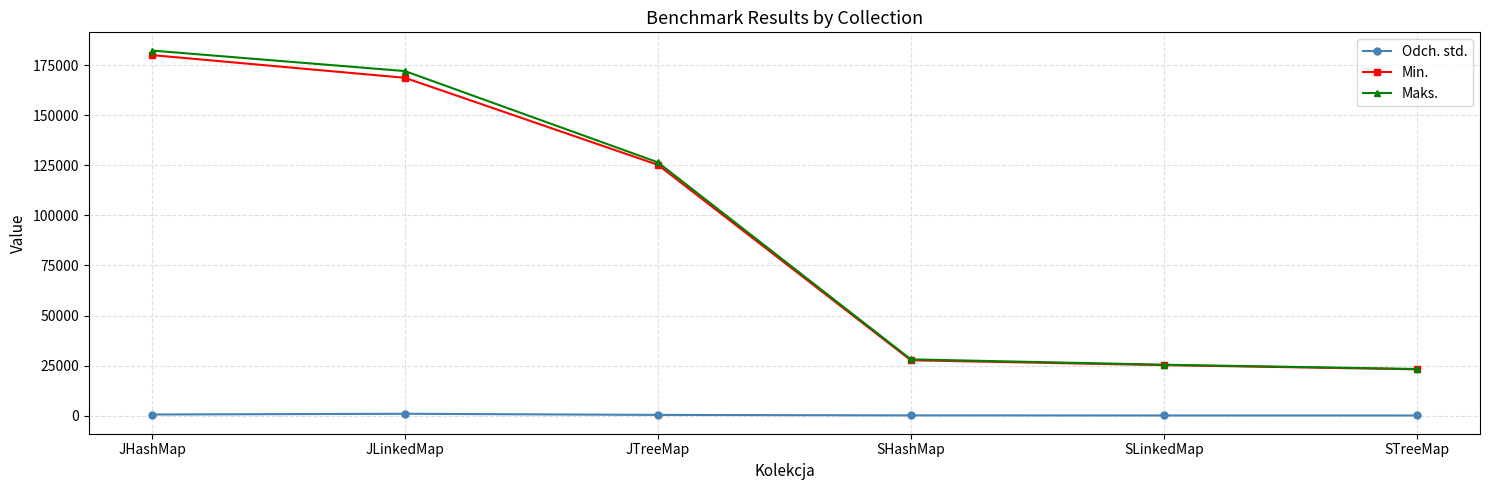

What is the value of the Odch. std. point at the 3rd from the left?

323.0